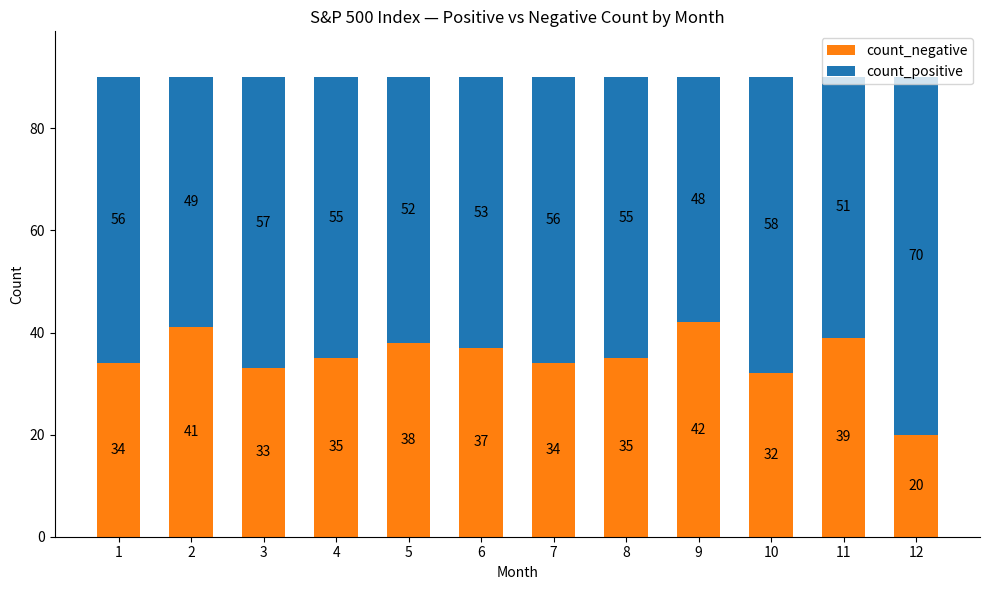

What is the sum of all count_negative values?

420